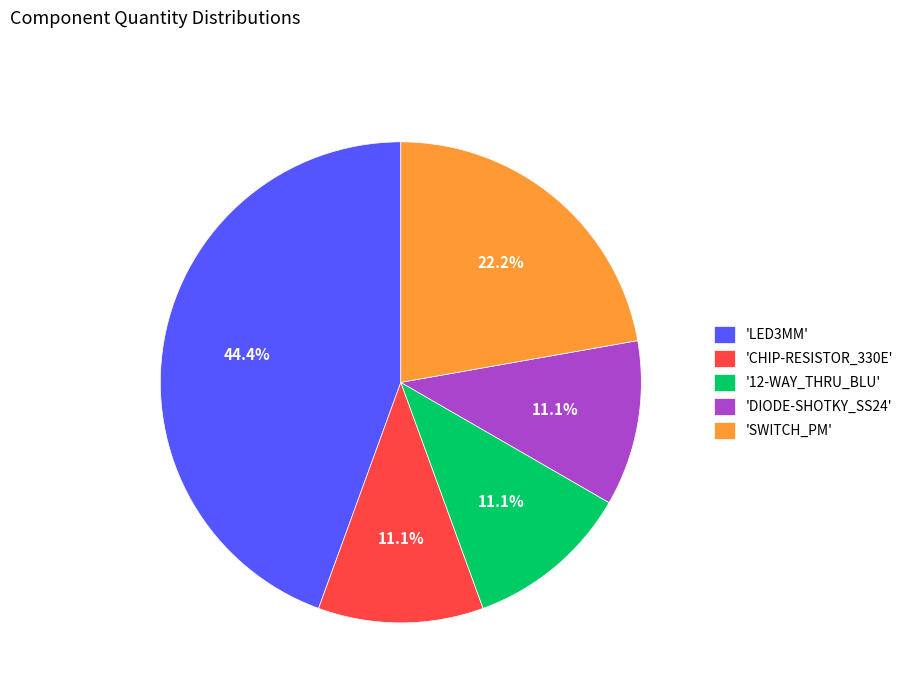

Do 'LED3MM' and 'SWITCH_PM' together represent more than half of the pie?

Yes